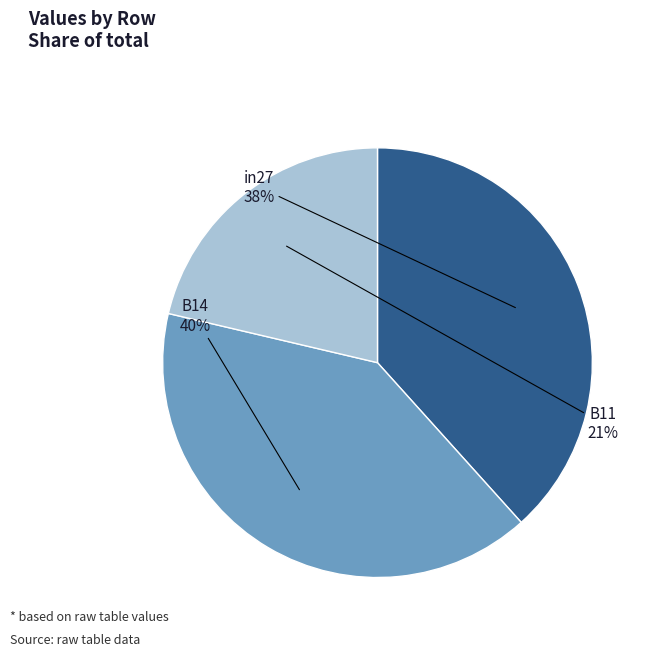

Combined, do in27 and B11 account for over 50%?

Yes